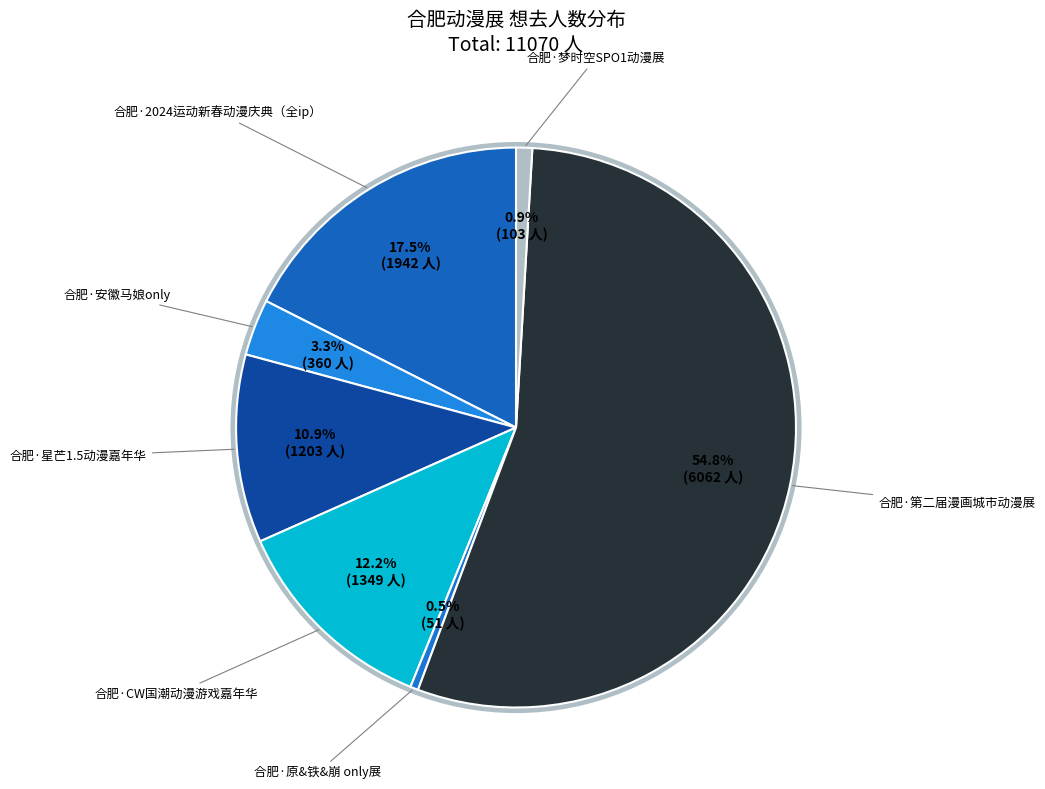

How many segments does this pie chart have?

7